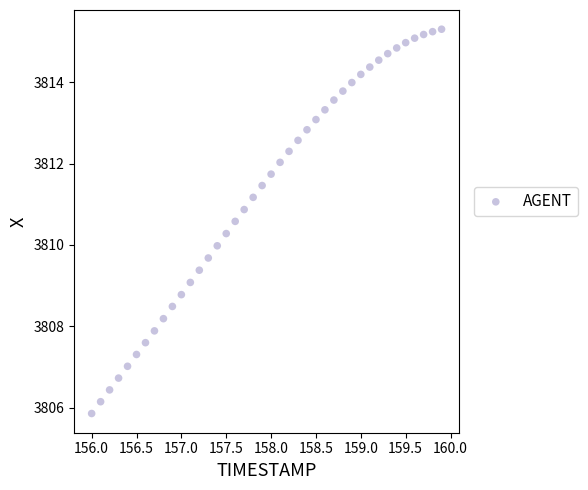

What is the range of Y values (max minus min)?

9.4